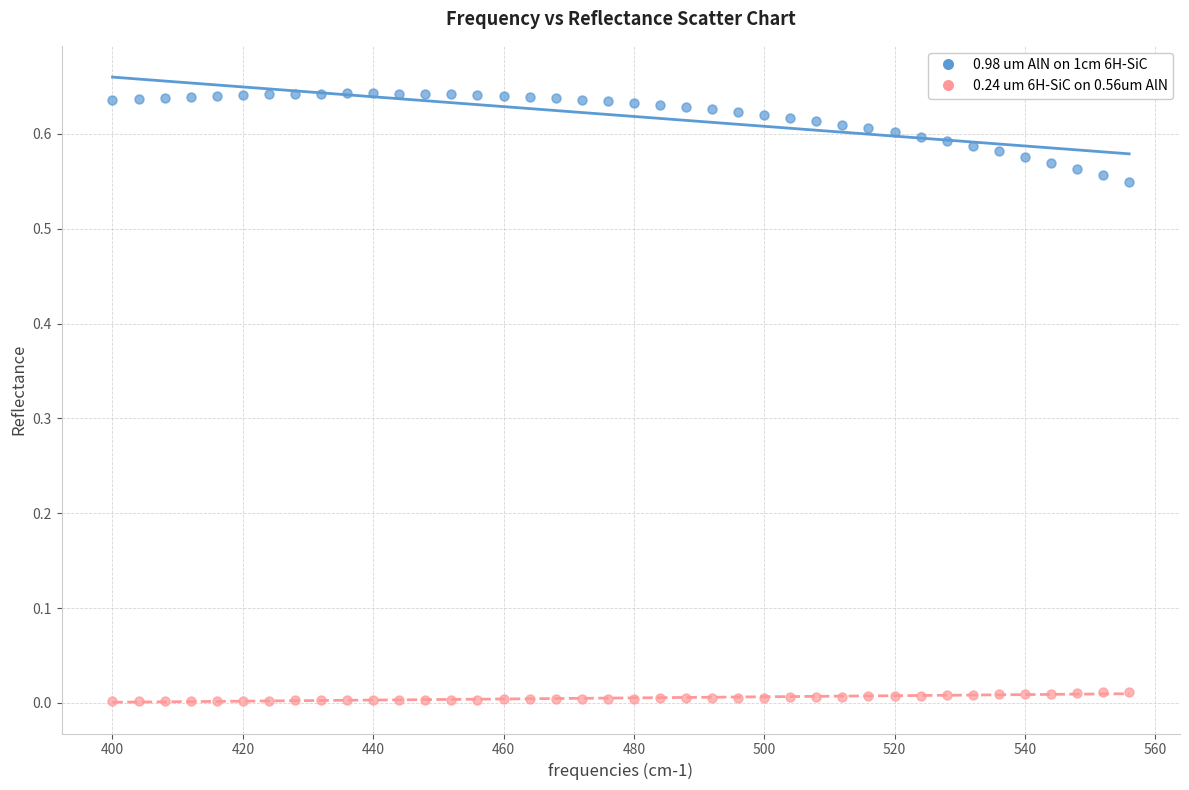

What are all the series names shown in the legend?

0.98 um AlN on 1cm 6H-SiC, 0.24 um 6H-SiC on 0.56um AlN